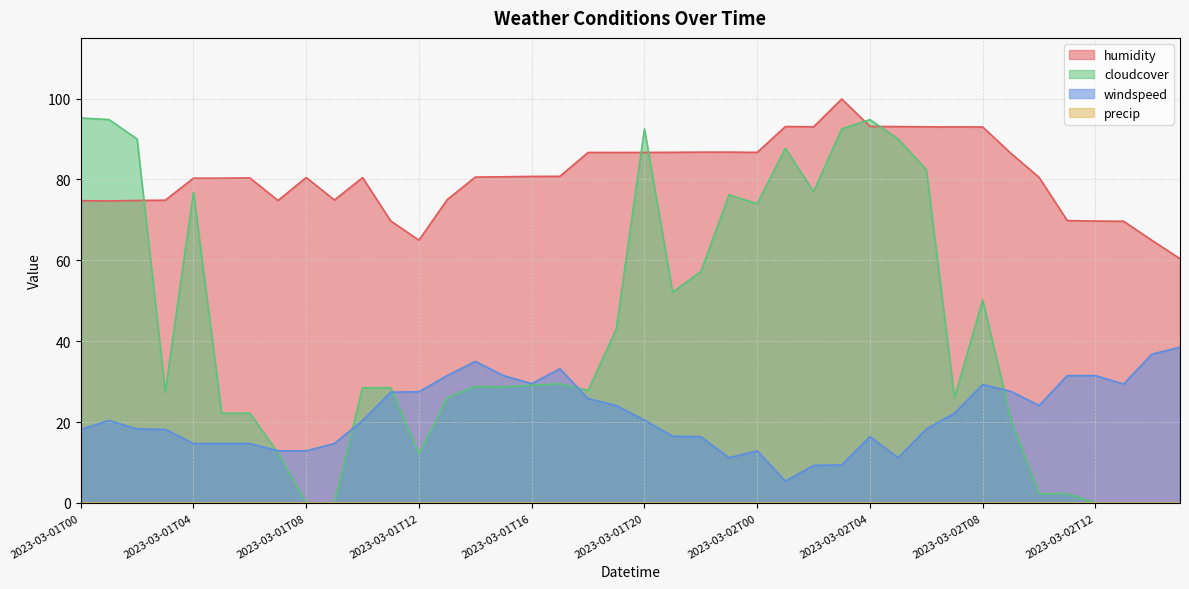

What is the value of the windspeed point at the 27th from the left?

9.3